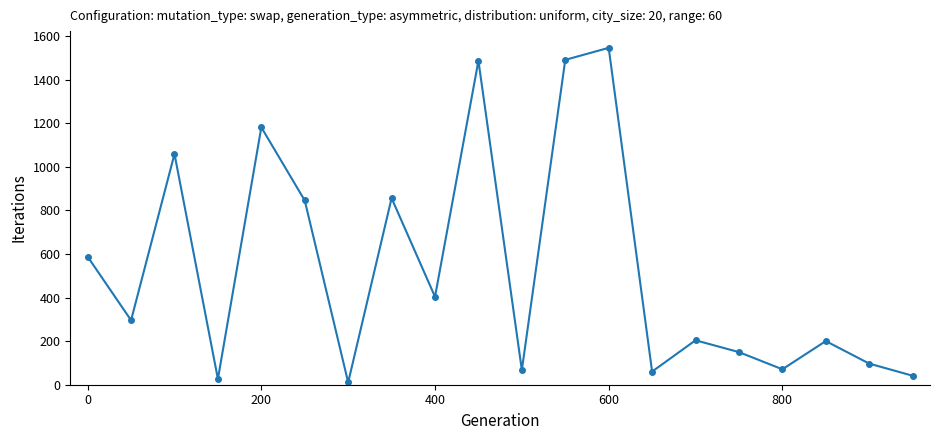

What is the value of the 11th point from the left?

67.2